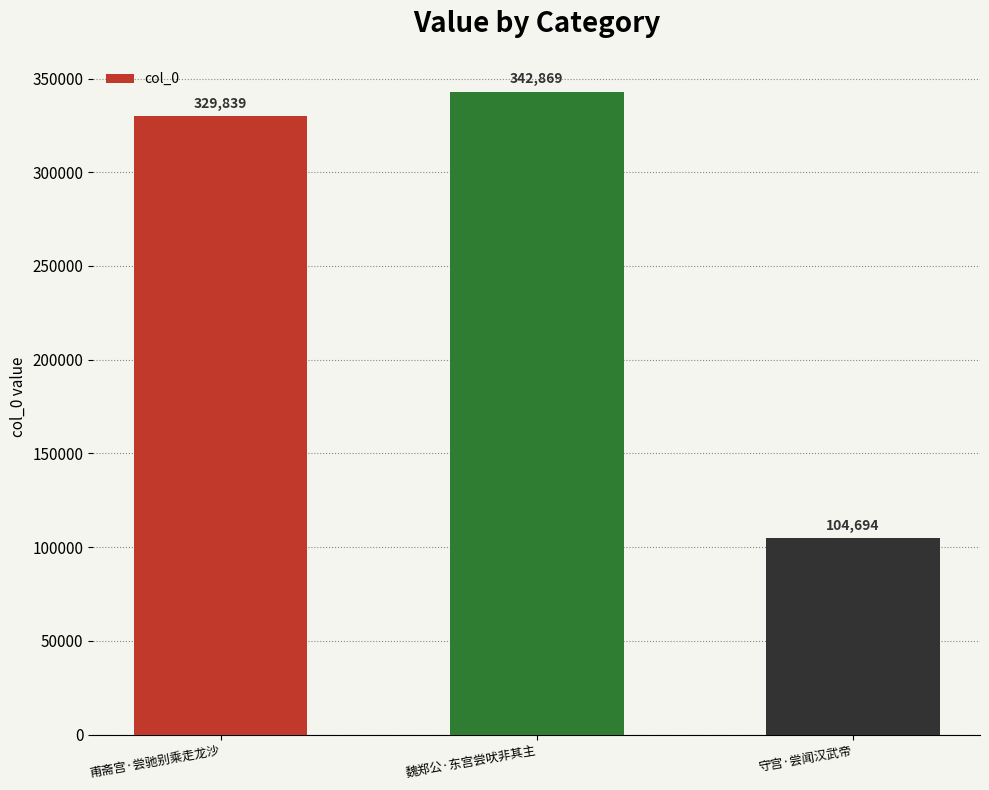

At which category does the chart reach its peak across all series?

魏郑公·东宫尝吠非其主